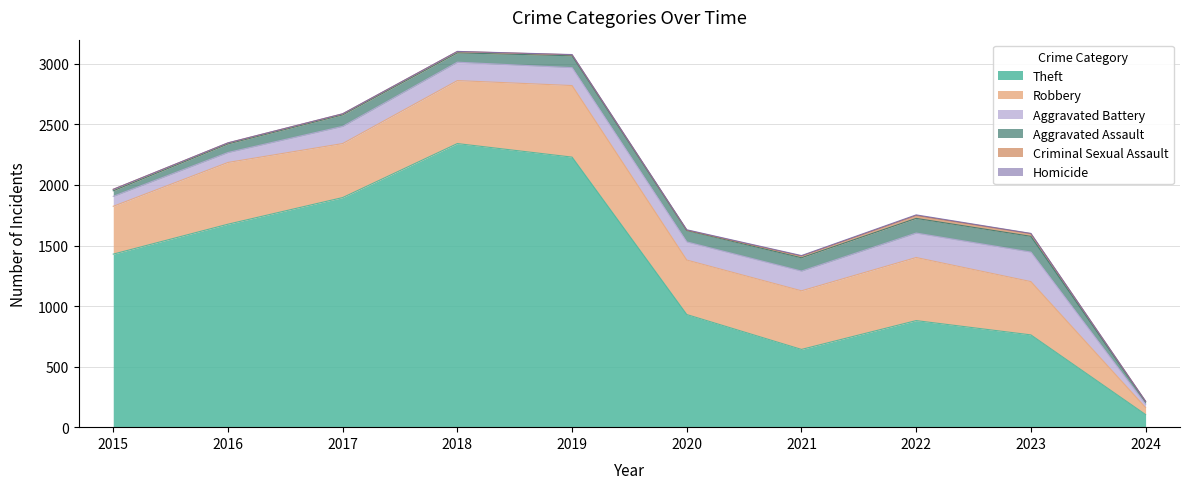

Count the Homicide values in the range 1 to 3.

7